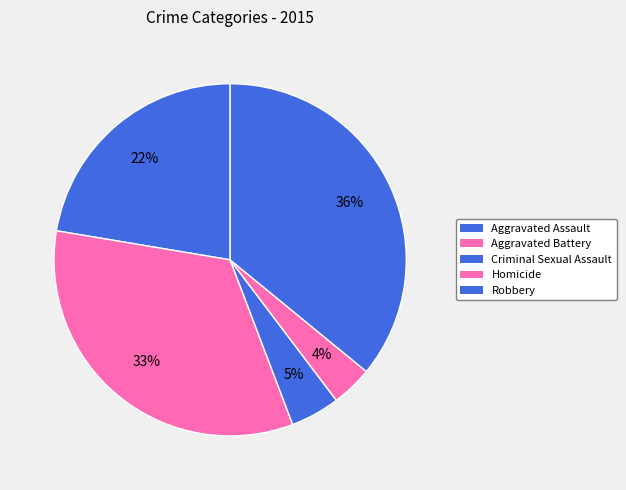

Is the sum of Aggravated Assault and Homicide greater than half?

No